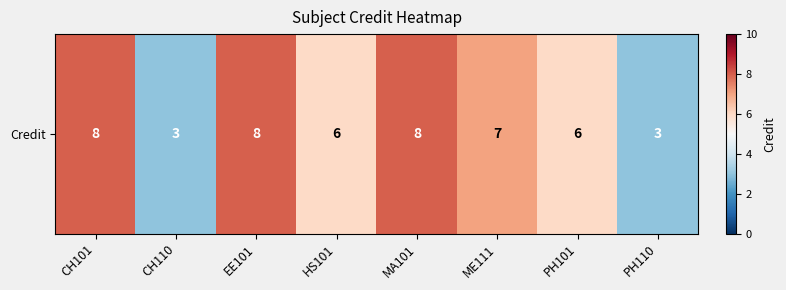

What is the difference between the second highest and second lowest values?

5